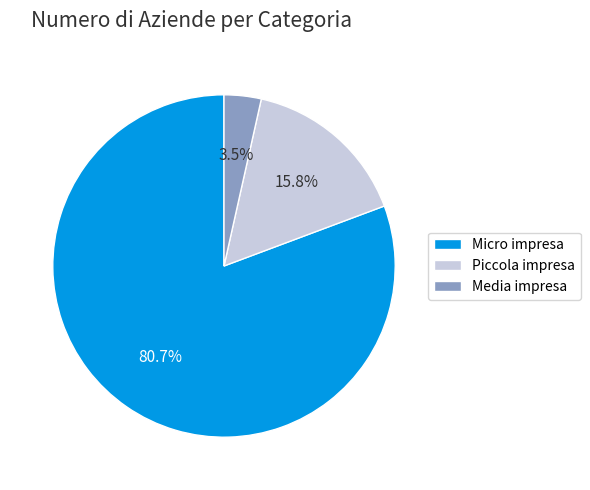

What is the smallest slice in the pie chart?

Media impresa